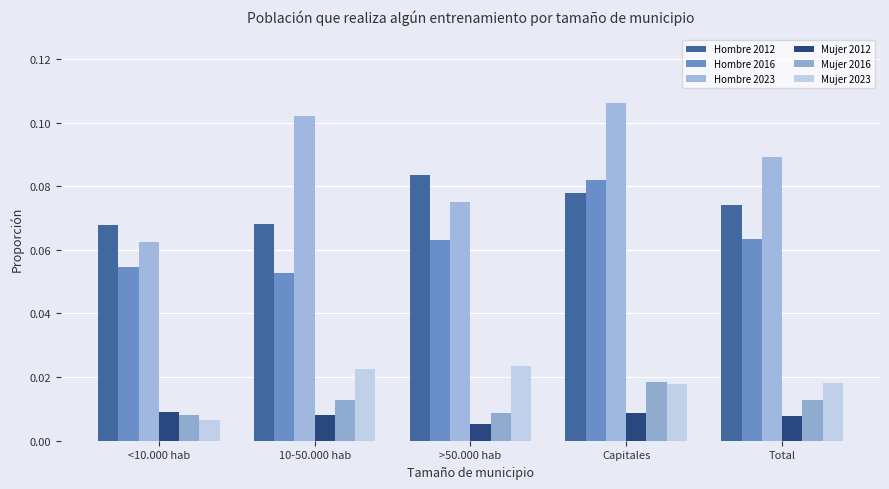

How many bars are there in each group?

6